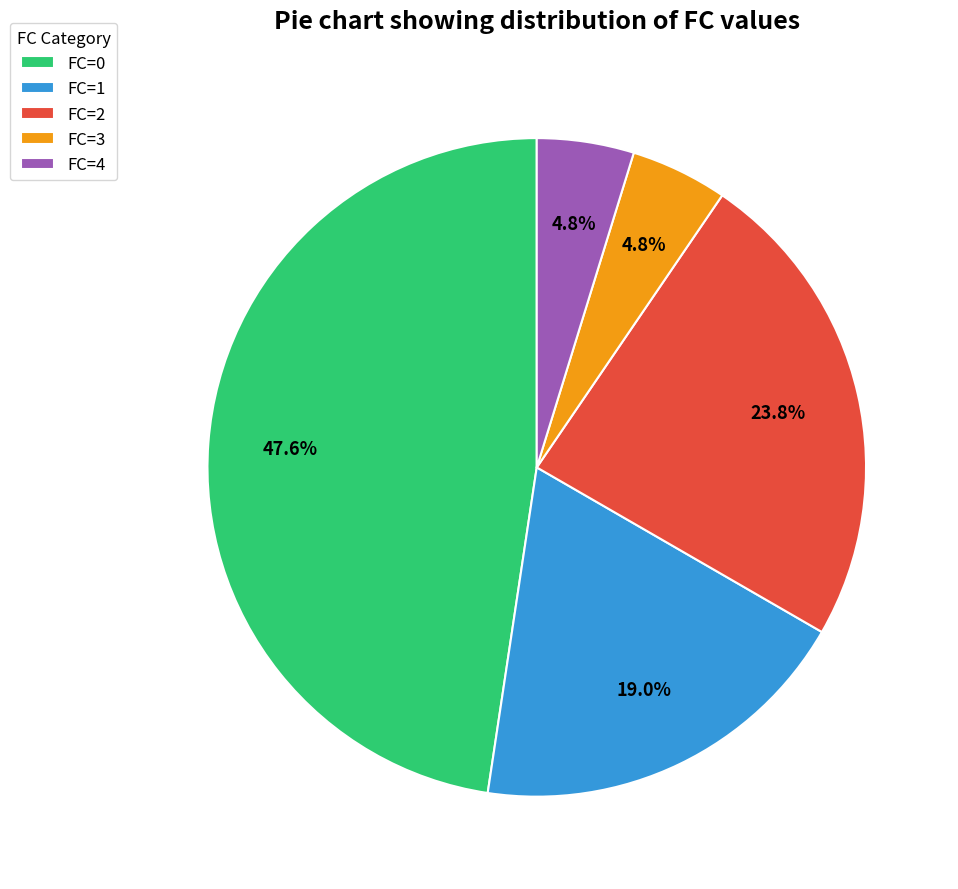

What is the largest slice in the pie chart?

FC=0